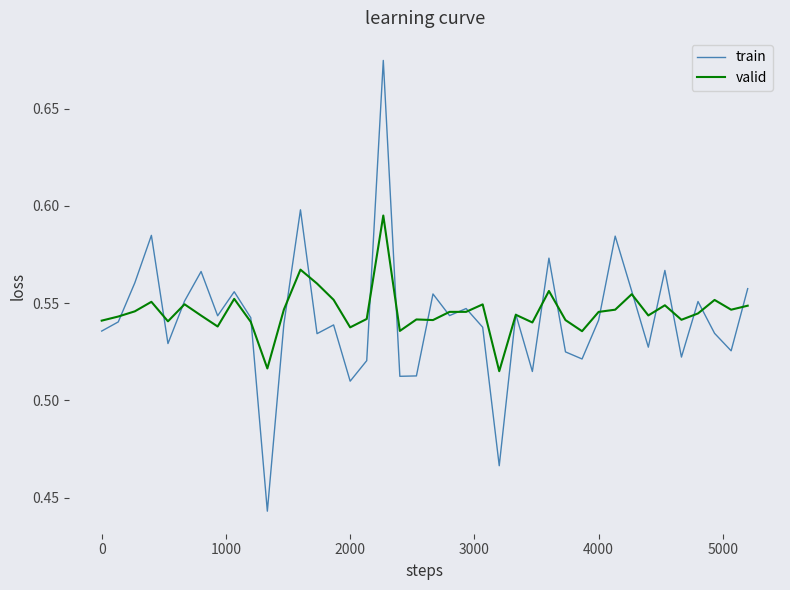

Rank the series by their maximum value, from lowest to highest.

valid, train